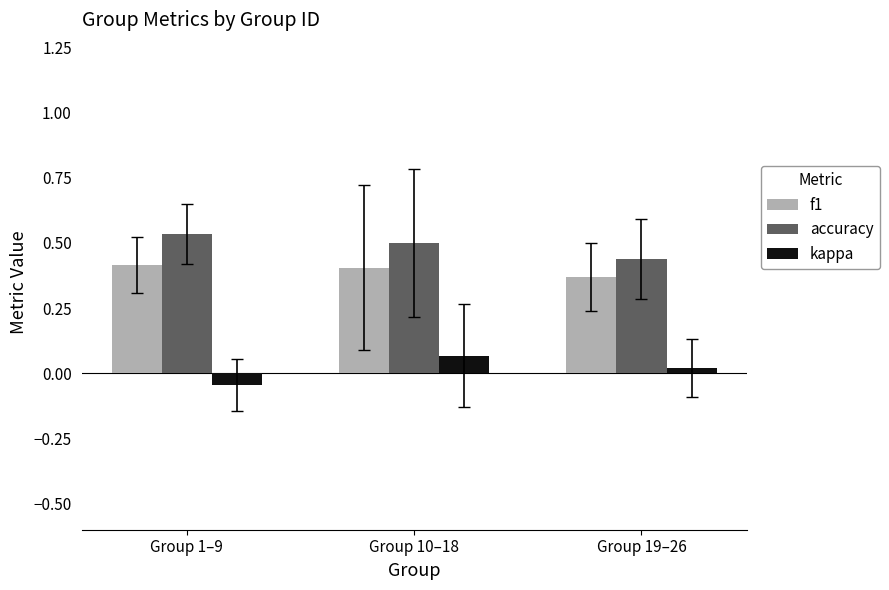

What is the total value across all series at Group 10–18?

1.0